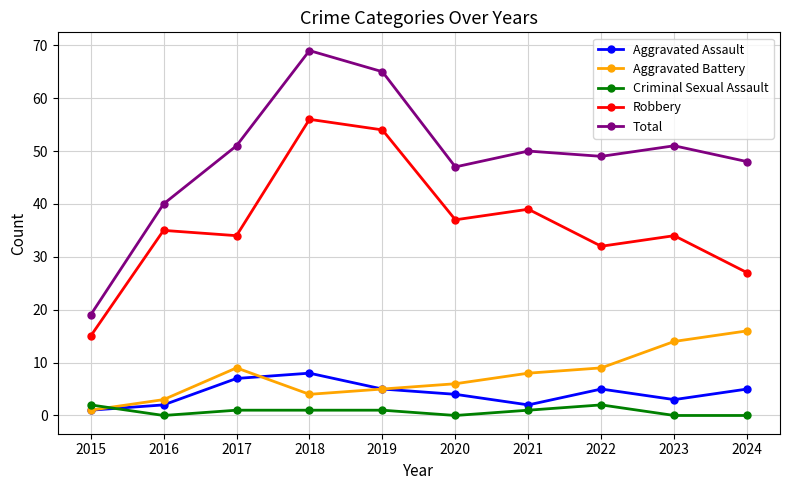

Is this an area chart (filled region under the line)?

No